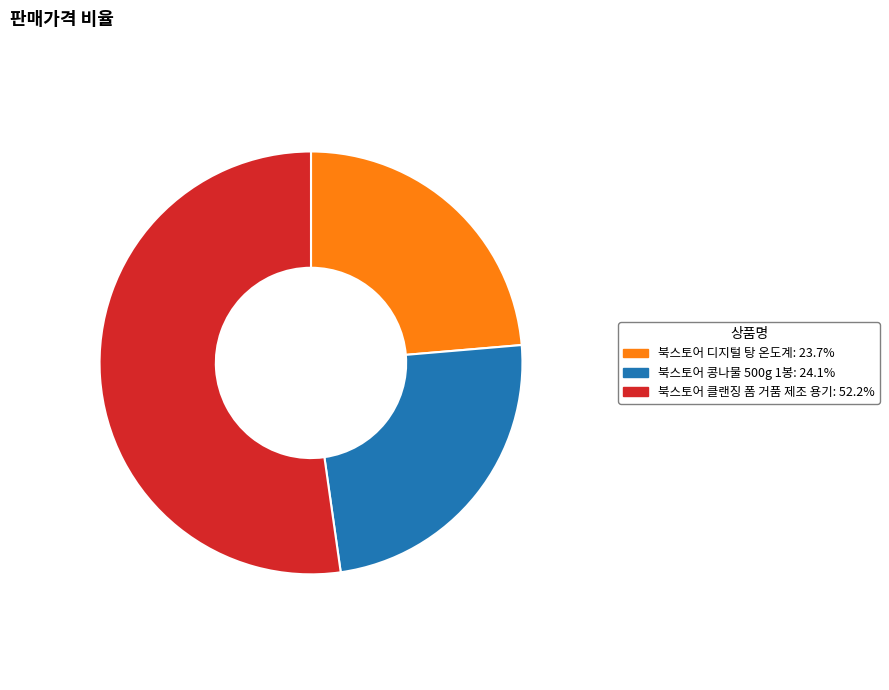

Is it true that 북스토어 디지털 탕 온도계 is 24% of the pie?

True